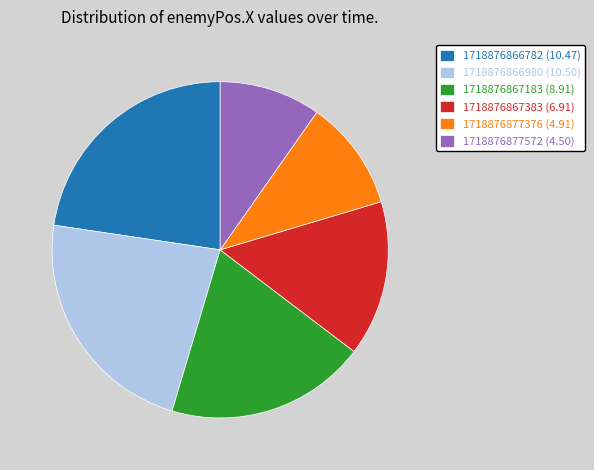

Combined, do 1718876866980 and 1718876867383 account for over 50%?

No